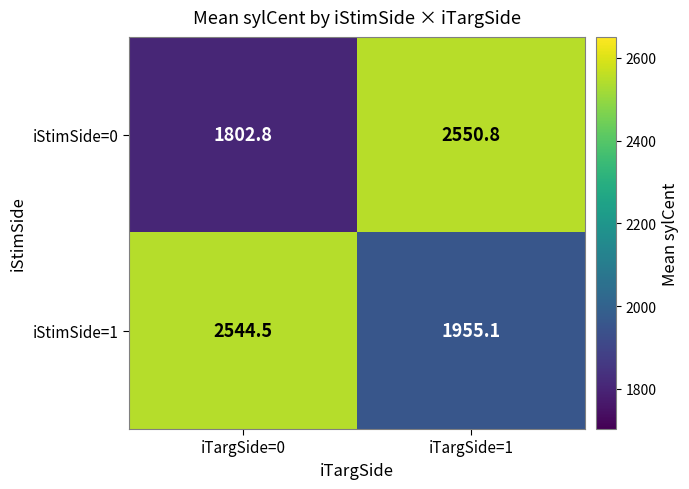

What is the total value across all series at iTargSide=1?

4505.9